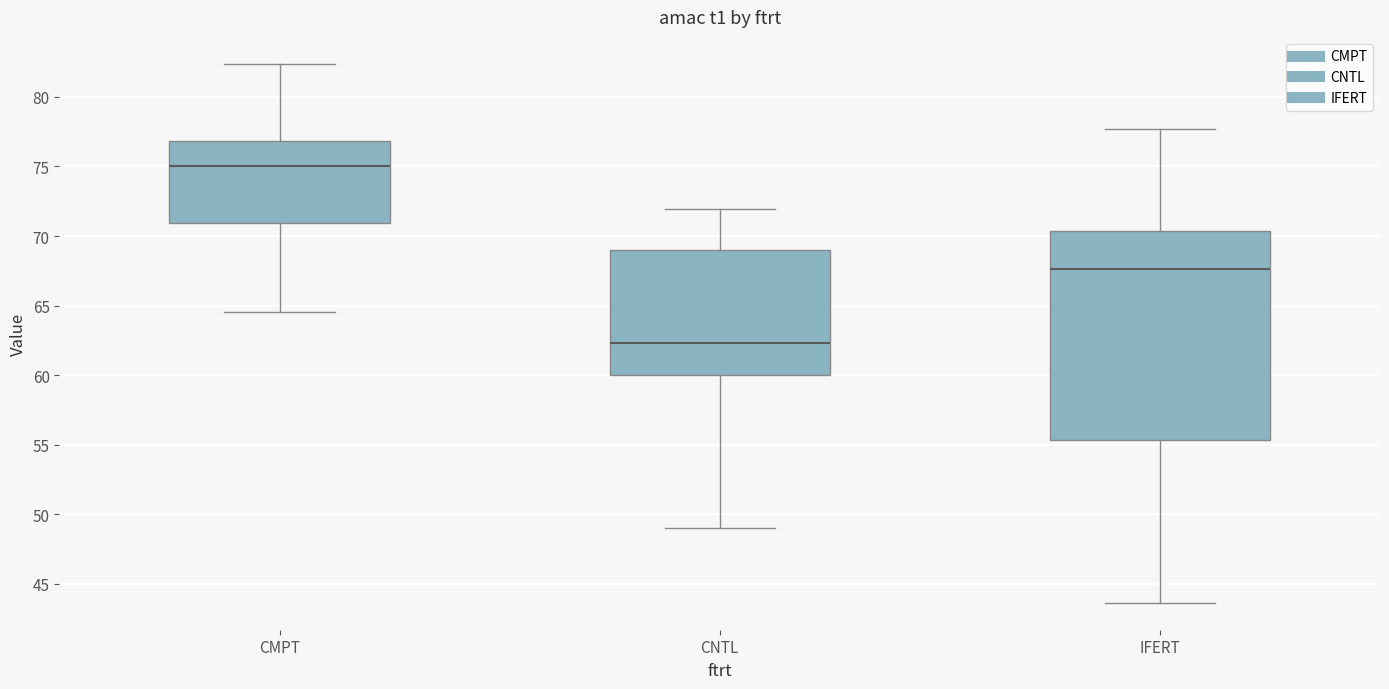

Reading left to right, read every box against the y-axis: the position of its median line, the range the box covers, and the ends of its whiskers. The values are not printed on the chart, so give them approximately, as read against the axis.

CMPT: median 75.0, box 71.0 to 77.0, whiskers 64.5 to 82.5
CNTL: median 62.5, box 60.0 to 69.0, whiskers 49.0 to 72.0
IFERT: median 67.5, box 55.5 to 70.5, whiskers 43.5 to 77.5